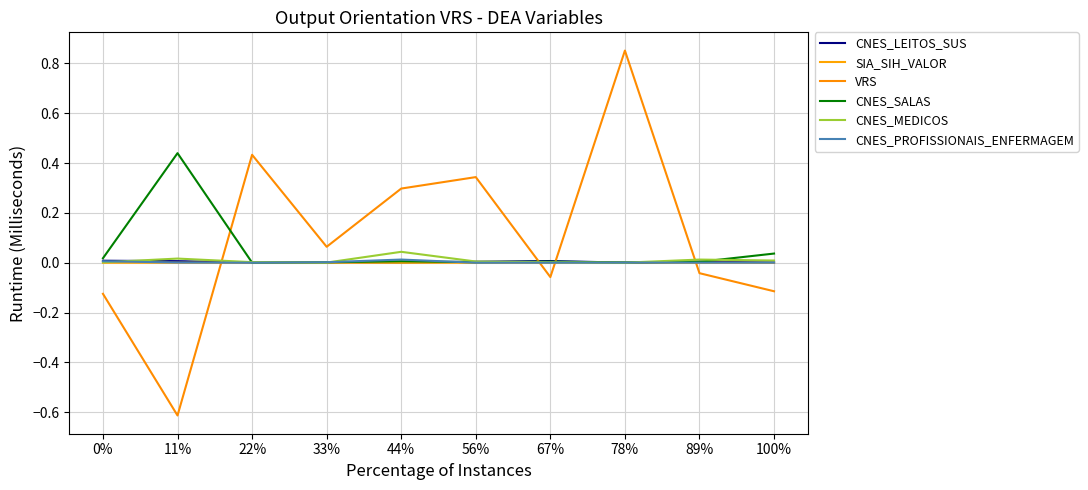

True or false: CNES_SALAS and CNES_PROFISSIONAIS_ENFERMAGEM intersect in this chart.

True